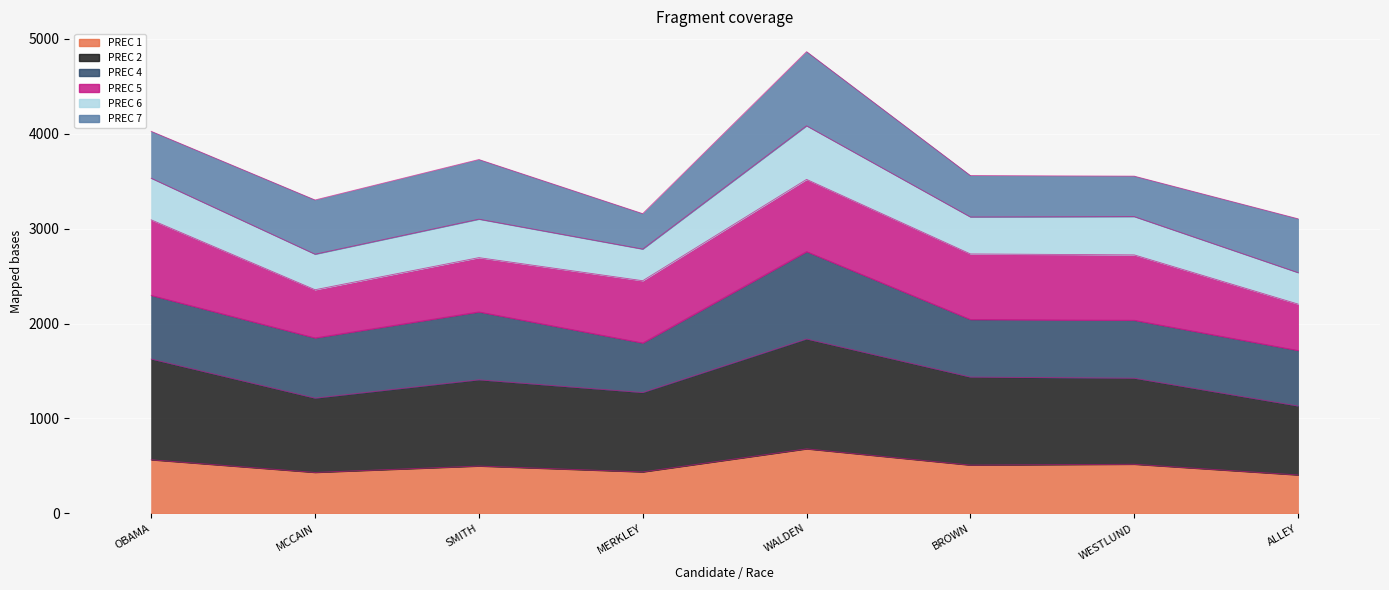

What are all the series names shown in the legend?

PREC 1, PREC 2, PREC 4, PREC 5, PREC 6, PREC 7